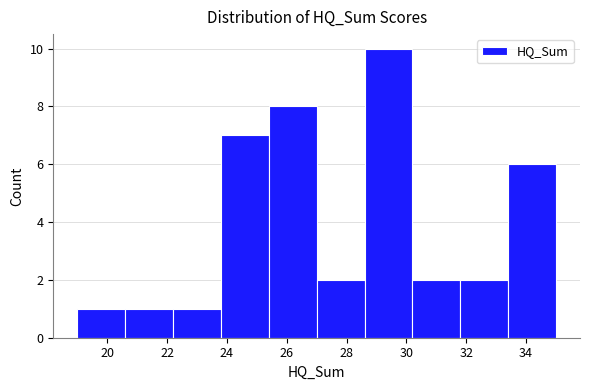

How tall is the bar that spans 28.6 to 30.2 on the x-axis? The values are not printed on the chart, so give them approximately, as read against the axis.

10